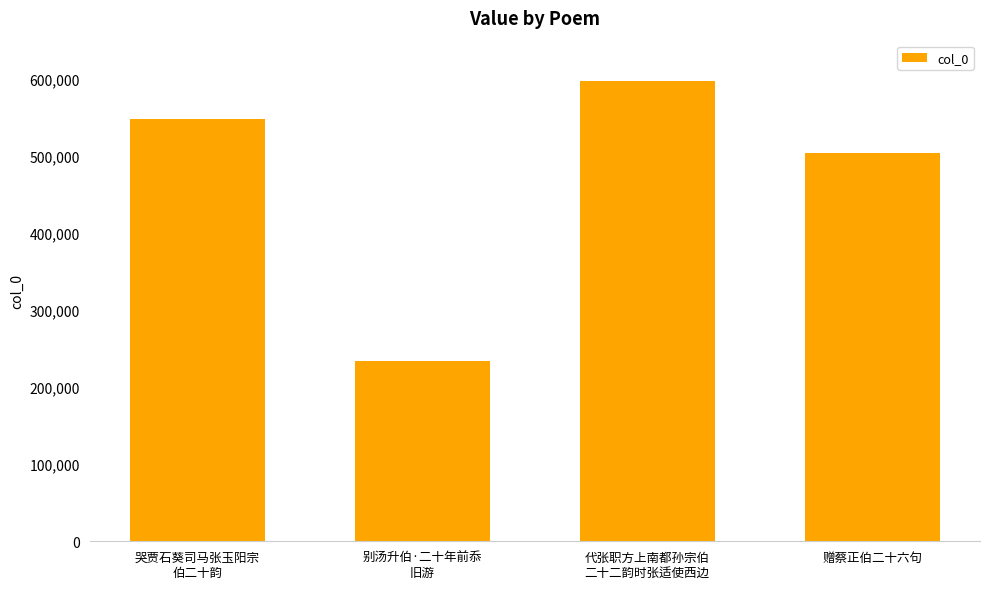

Approximately how many times larger is the value at 别汤升伯·二十年前忝
旧游 compared to 赠蔡正伯二十六句?

0.5